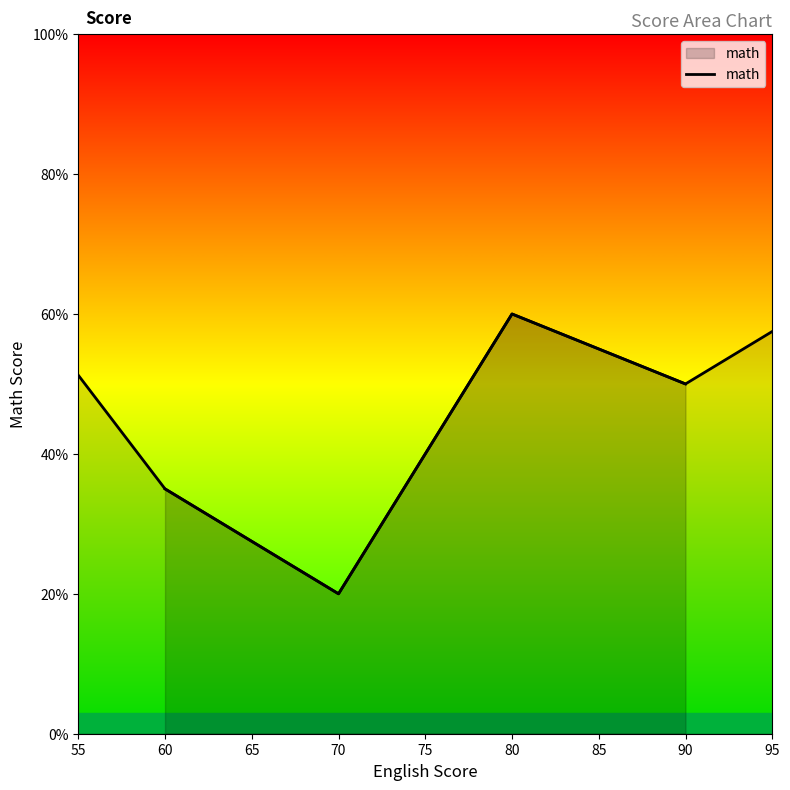

What is the value of the 1st point from the left?

35